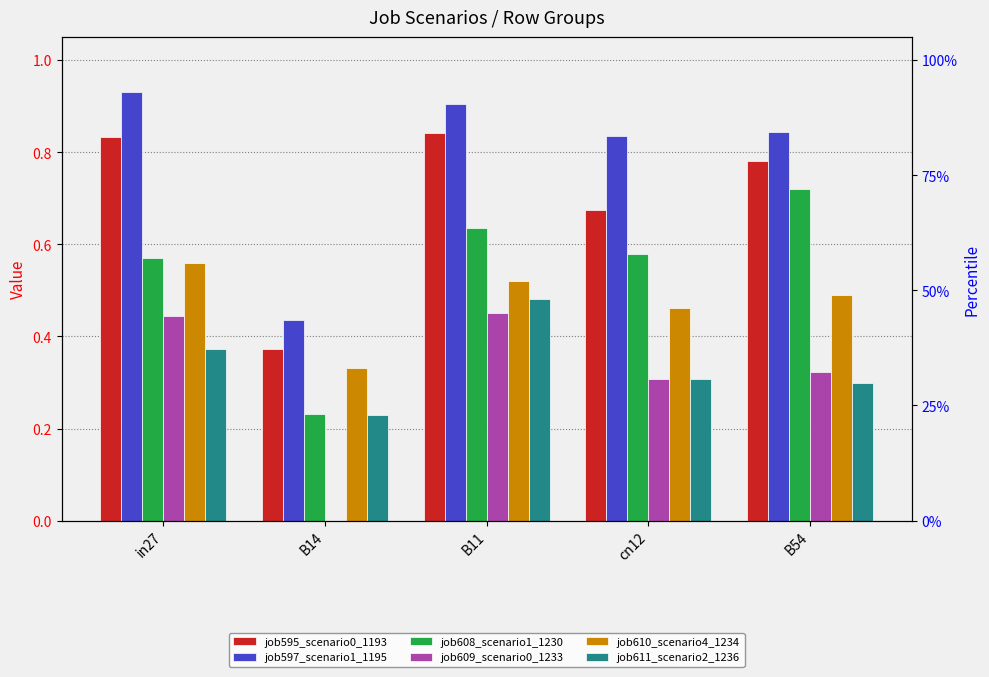

What are all the series names shown in the legend?

job595_scenario0_1193, job597_scenario1_1195, job608_scenario1_1230, job609_scenario0_1233, job610_scenario4_1234, job611_scenario2_1236